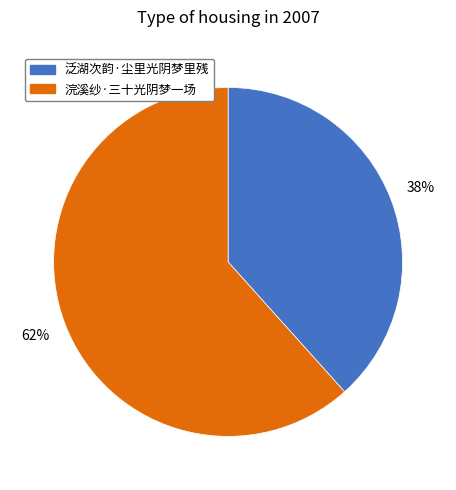

To the nearest percent, what percentage of the pie is 浣溪纱·三十光阴梦一场?

62%